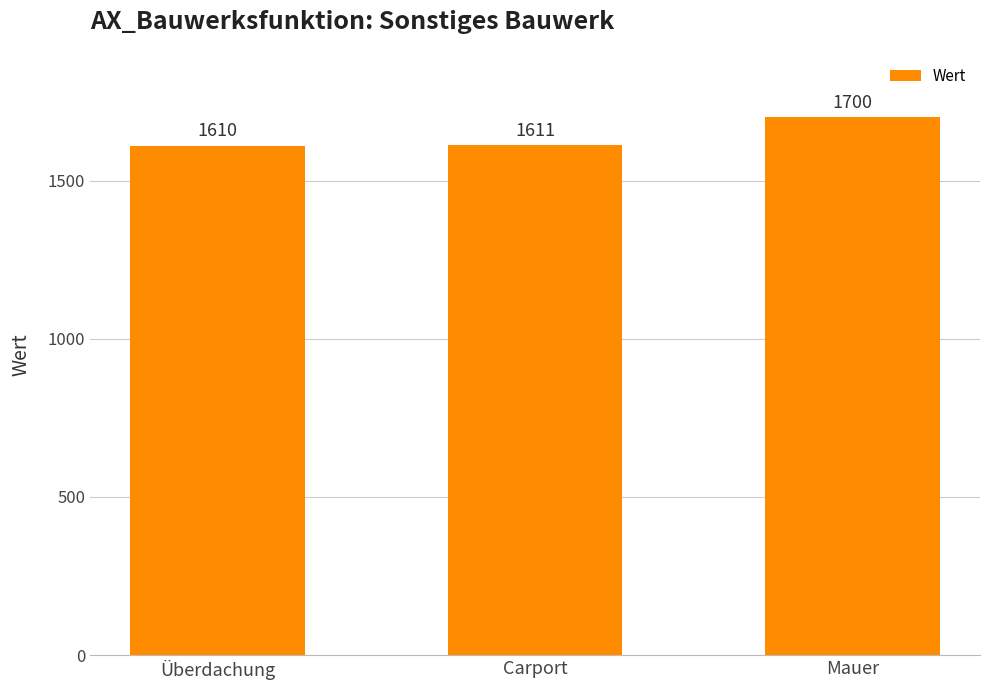

Reading left to right, list all the values displayed in this chart.

Überdachung=1610	Carport=1611	Mauer=1700